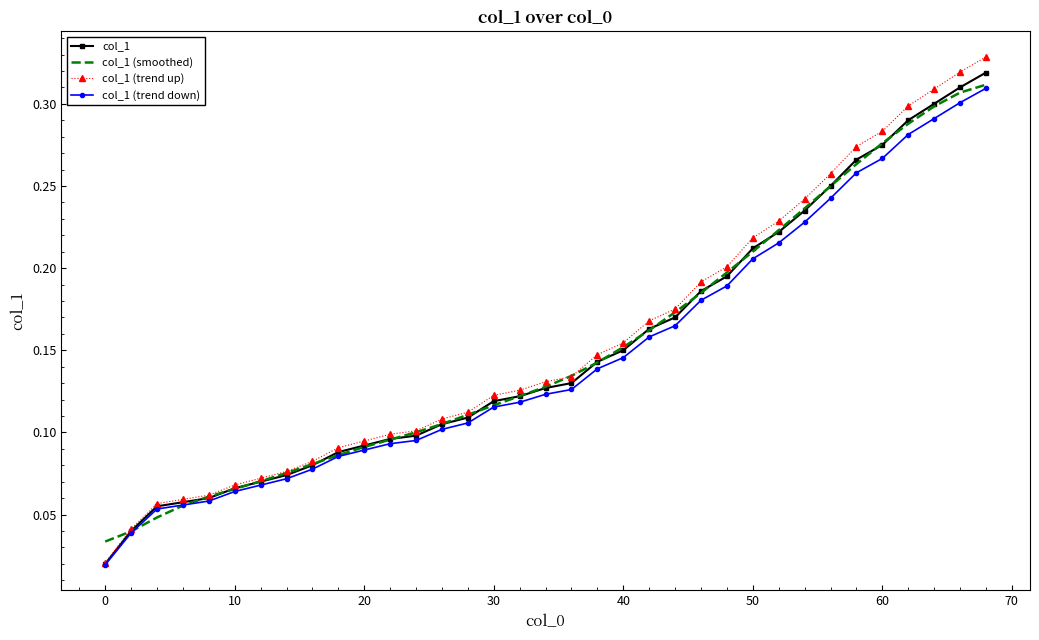

Which series has the widest spread of values?

col_1 (trend up)